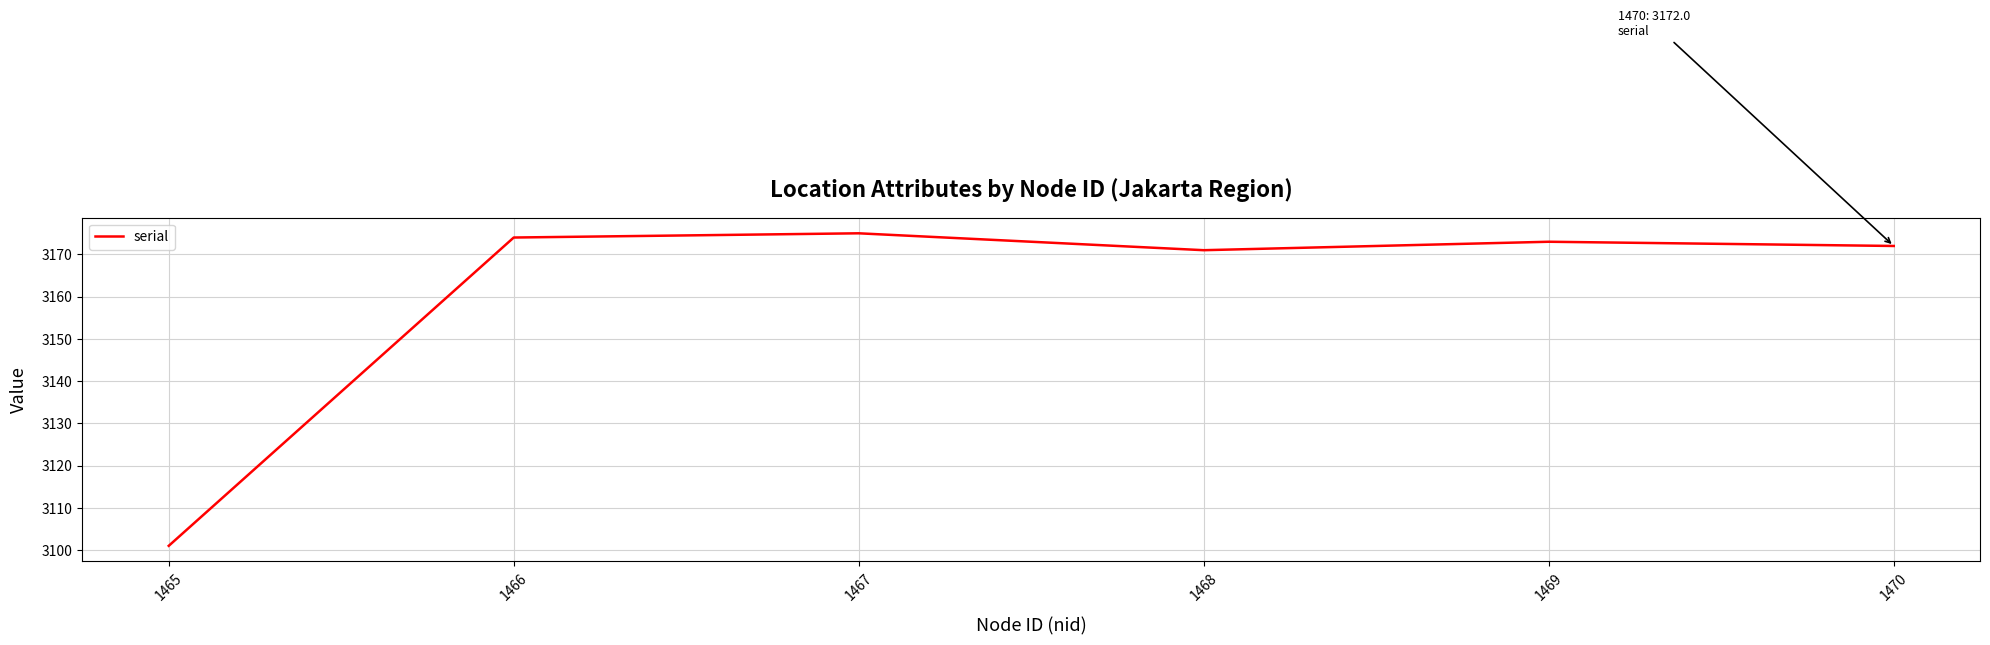

At which category does the data reach its first local peak?

1467